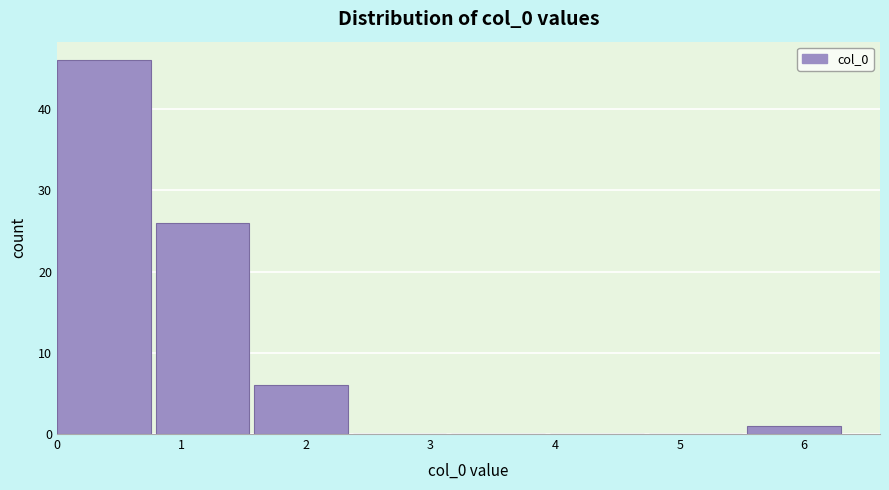

Reading left to right, transcribe this chart: for each bar, give the range it covers on the x-axis and its height. Neither the bar edges nor the heights are printed on the chart, so give them approximately, as read against the axes.

0.0 to 0.8: 46
0.8 to 1.6: 26
1.6 to 2.4: 6
2.4 to 3.2: 0
3.2 to 4.0: 0
4.0 to 4.8: 0
4.8 to 5.5: 0
5.5 to 6.3: 1